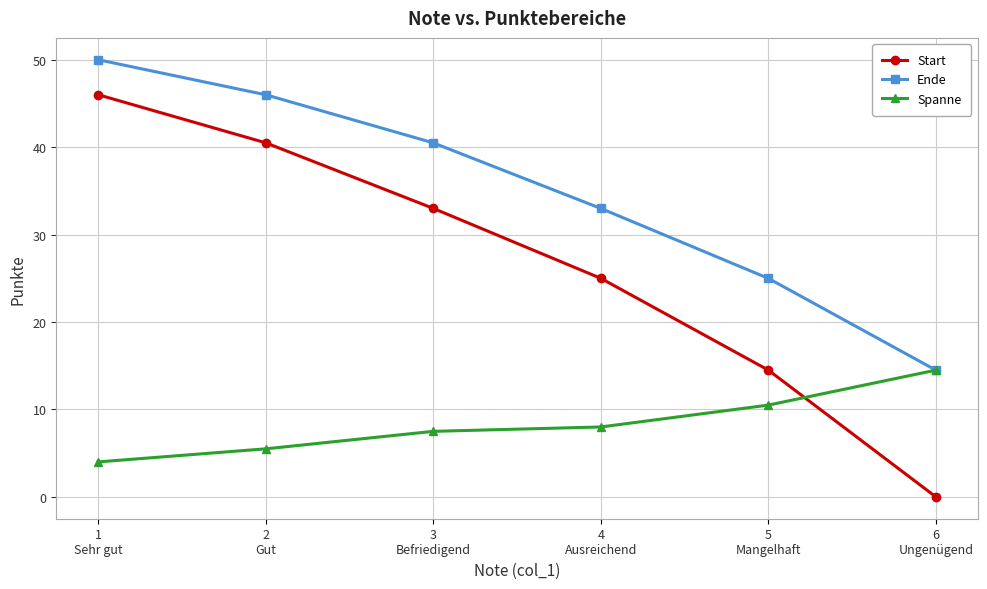

What is the label of the 1st point from the left?

1
Sehr gut